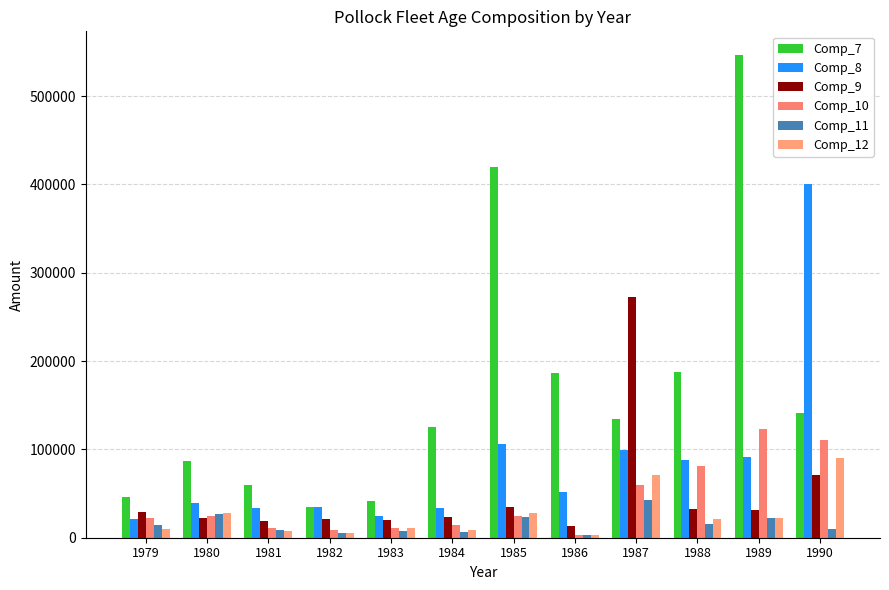

What is the sum of the Comp_7 values at 1980 and 1987?

221957